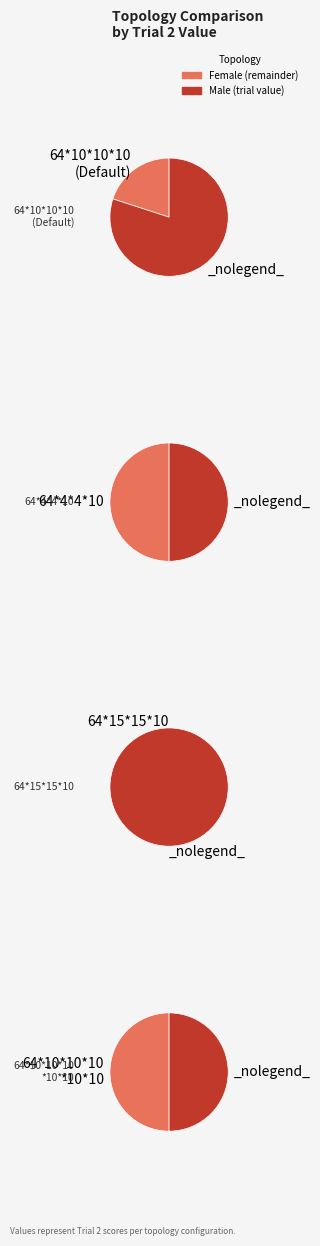

To the nearest percent, what is the average slice percentage?

25%